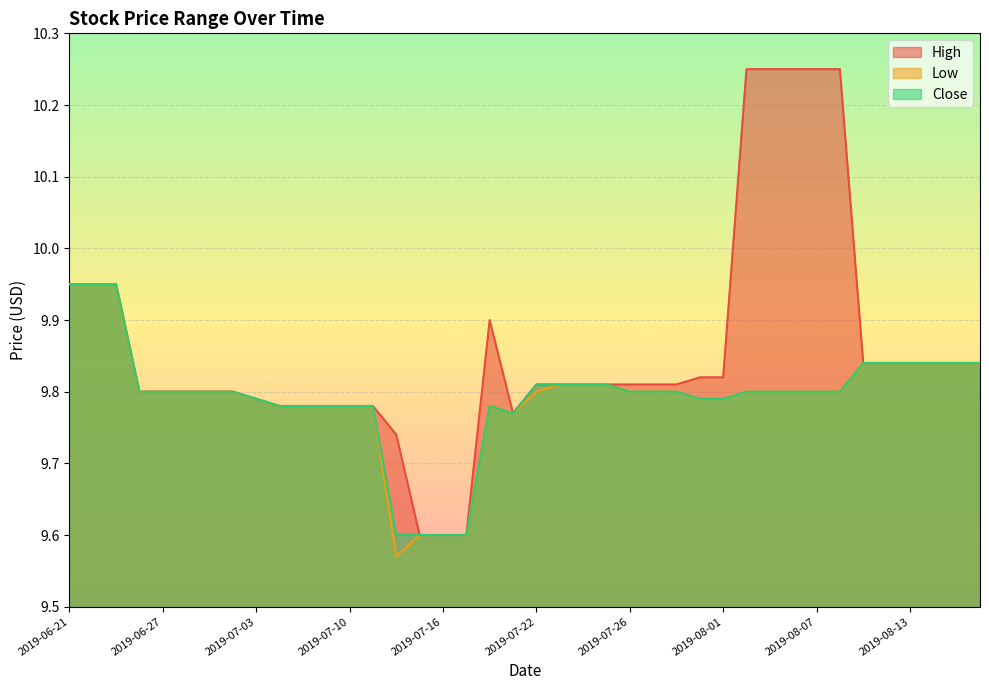

What is the sum of the Low values at 2019-08-08 and 2019-07-01?

19.6